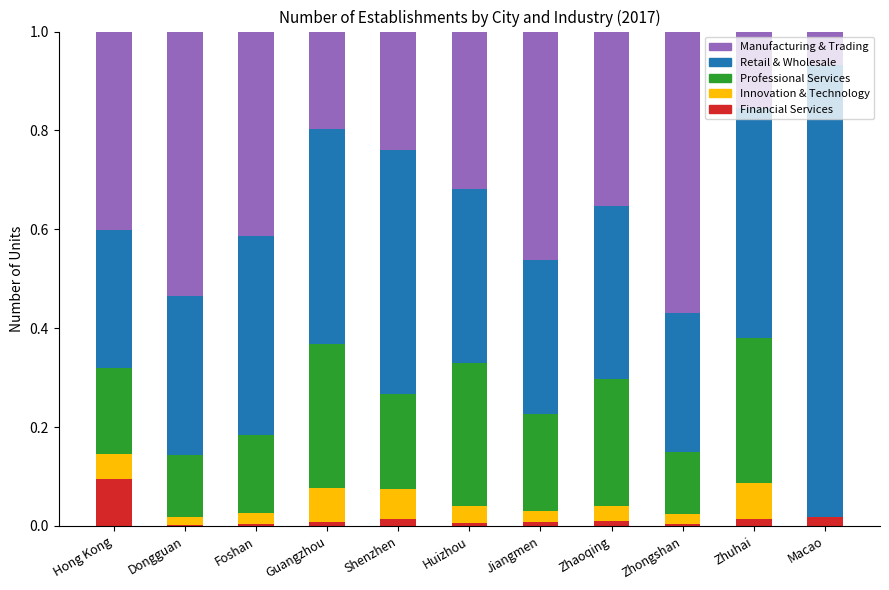

What are all the series names shown in the legend?

Manufacturing & Trading, Retail & Wholesale, Professional Services, Innovation & Technology, Financial Services